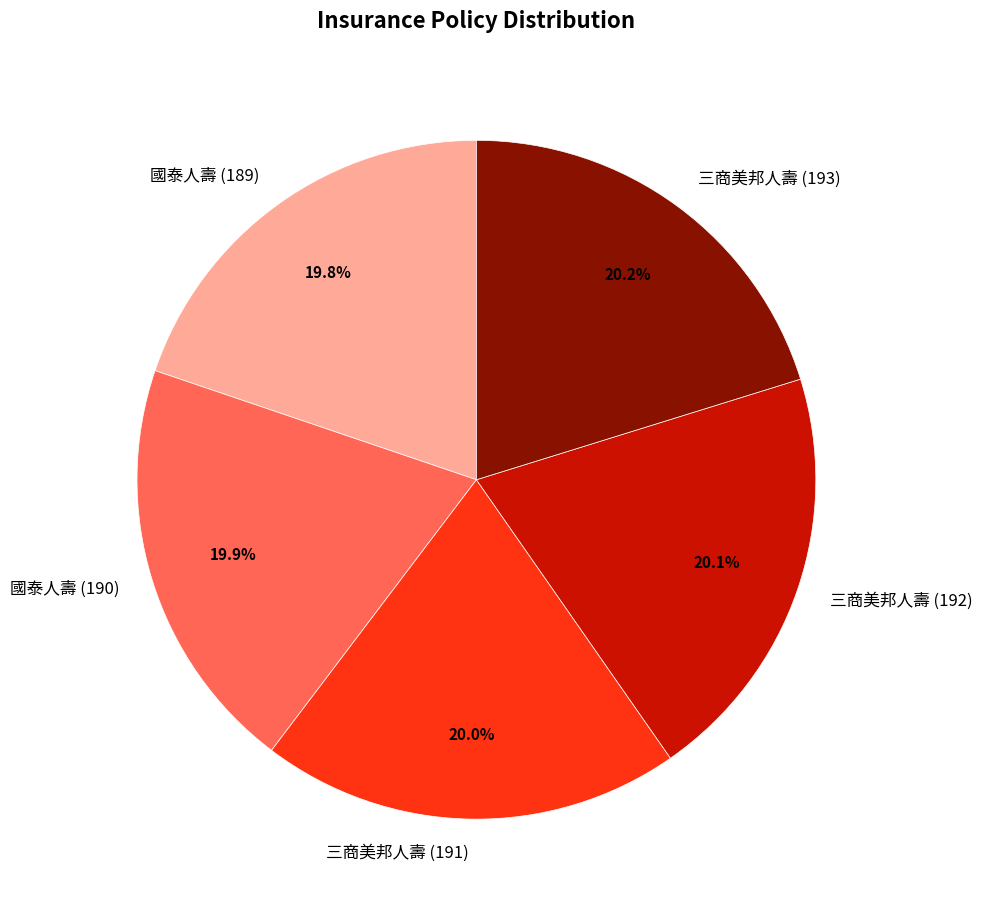

What is the total percentage of 國泰人壽 (190) and 三商美邦人壽 (192)?

40.0%